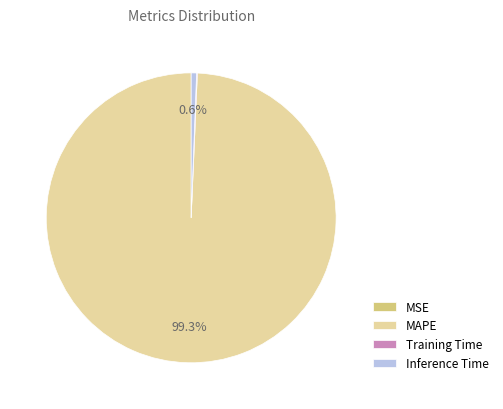

How much of the chart is everything except Inference Time?

99.4%